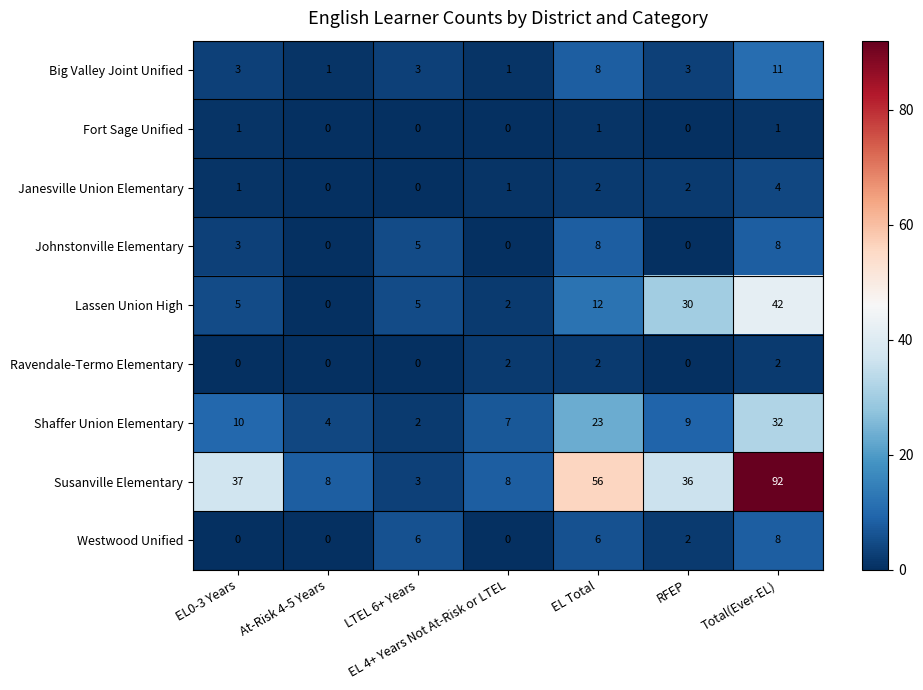

Read the Lassen Union High value at RFEP, to the nearest 10.

30